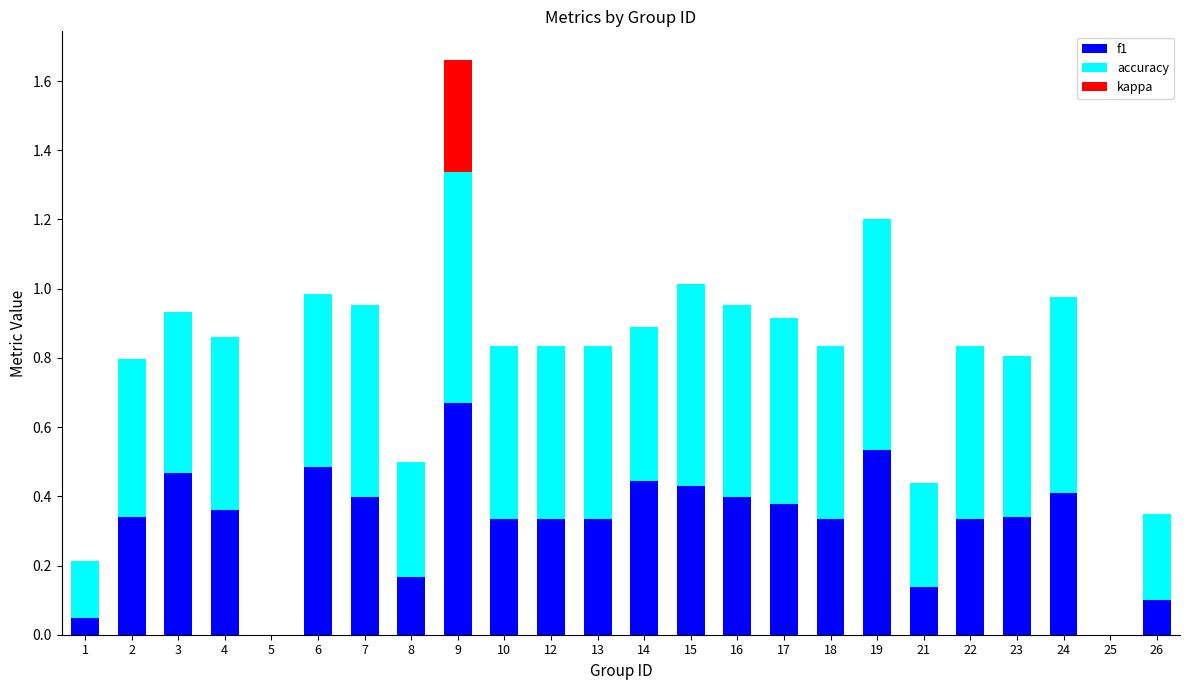

At which label does f1 reach its peak?

9